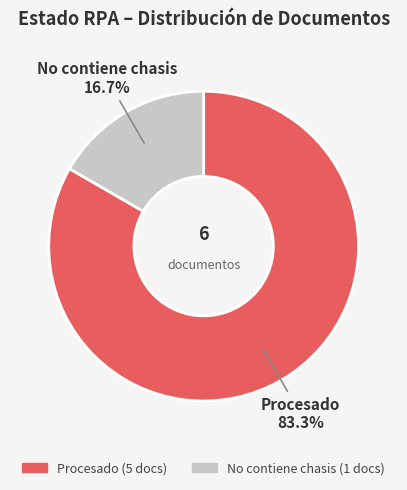

What is the smallest slice in the pie chart?

No contiene chasis